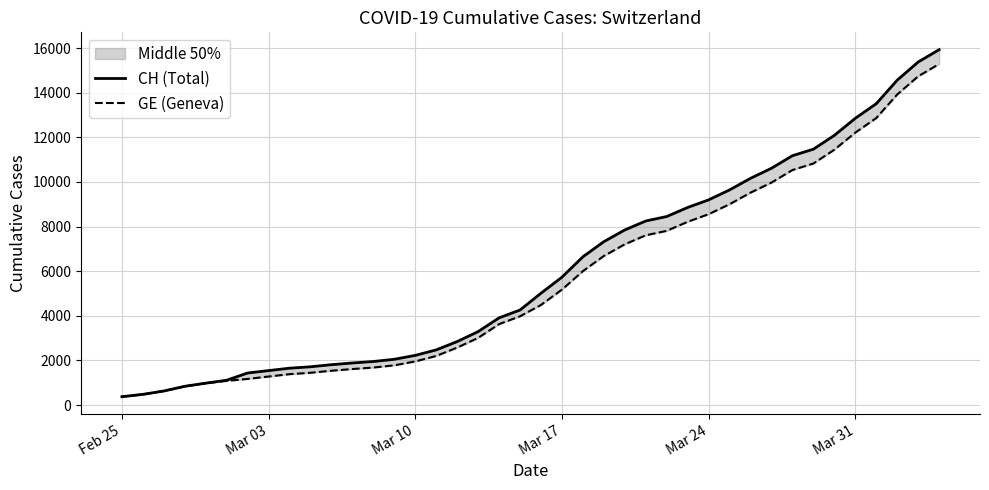

Which series has the widest spread of values?

CH (Total)